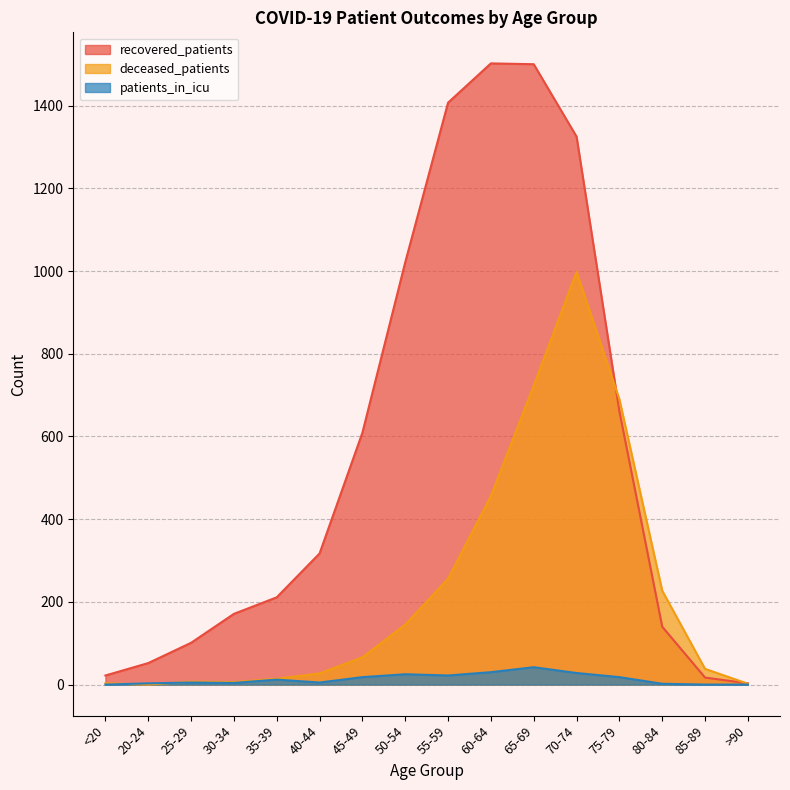

What is the highest value of the deceased_patients series?

998